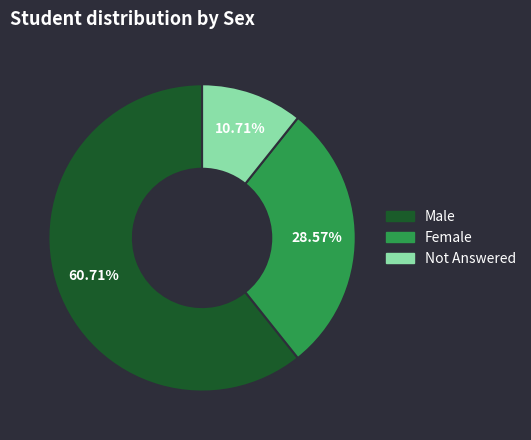

Is the sum of Not Answered and Female greater than half?

No